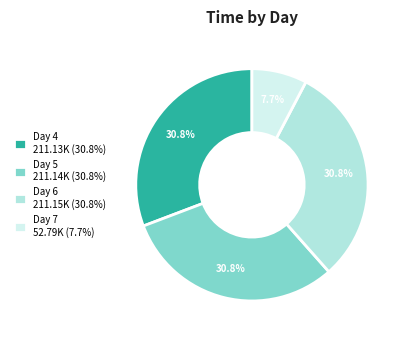

How many segments does this pie chart have?

4